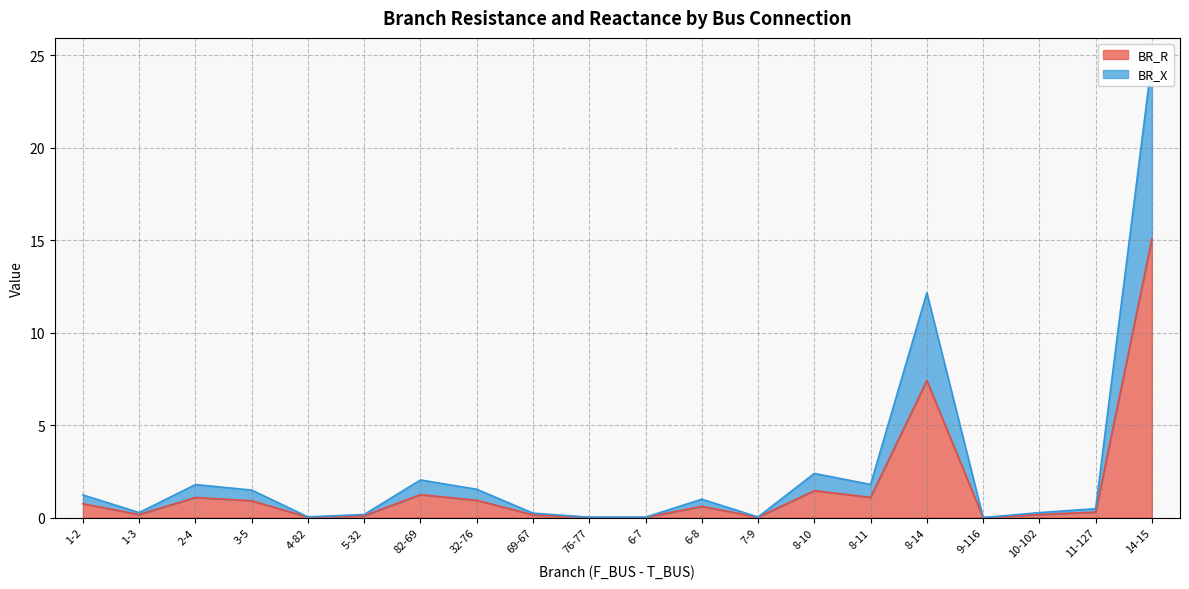

Which series has the largest range (max minus min)?

BR_X